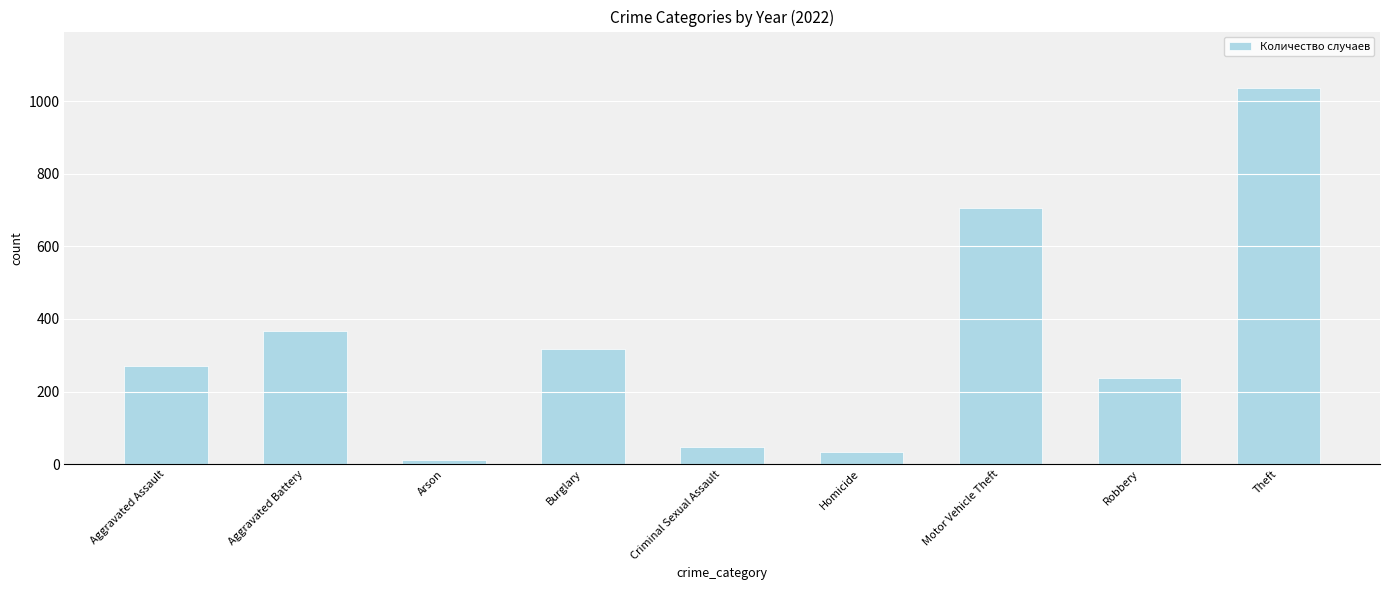

Which label corresponds to the smallest value in the chart?

Arson